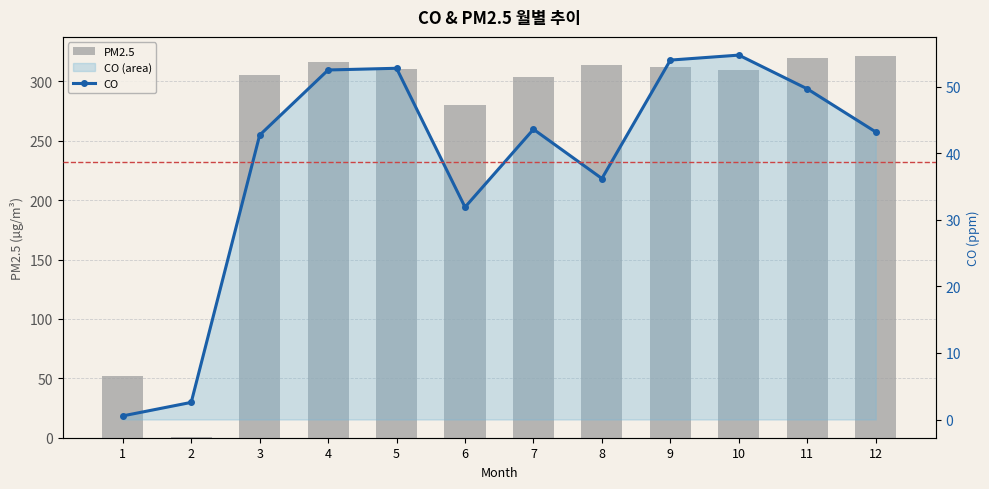

At which label does PM2.5 first exceed 310?

4